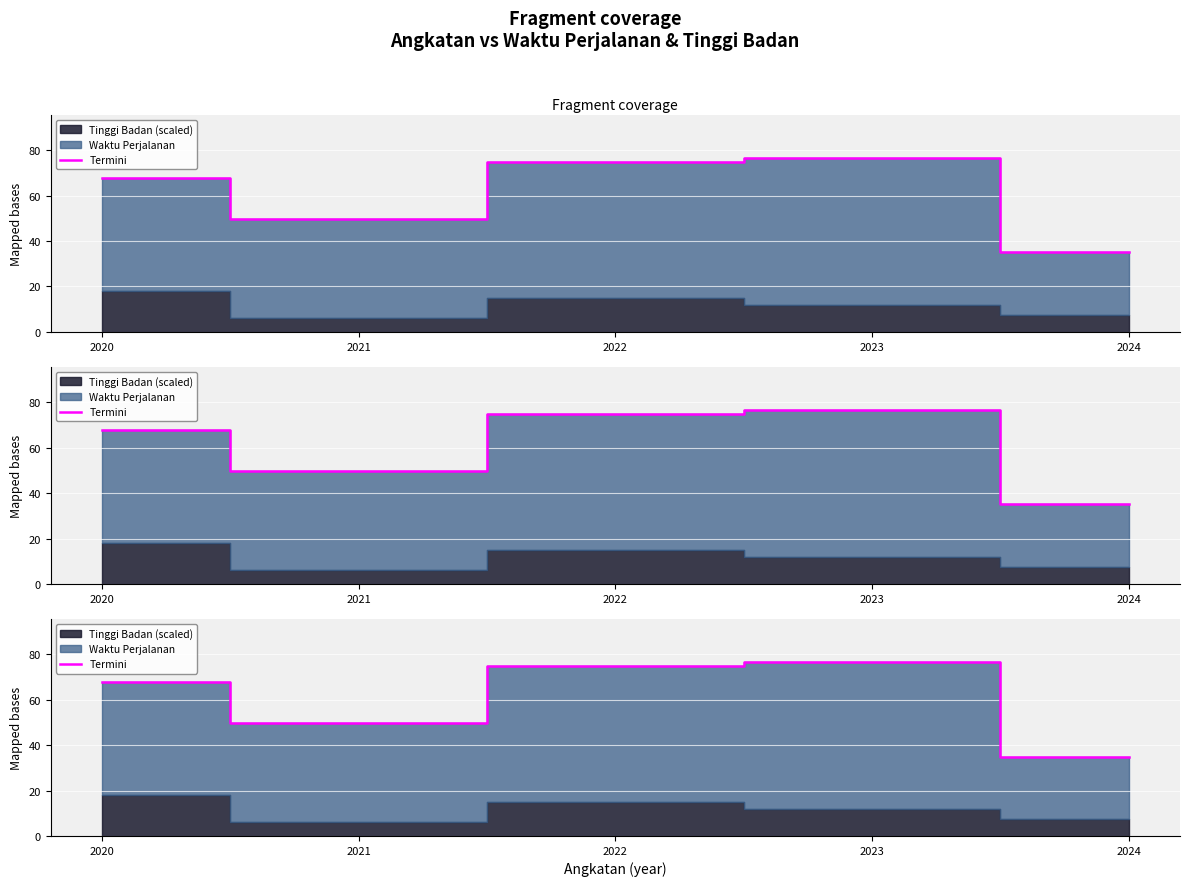

What value does the data have at 2023?

76.6